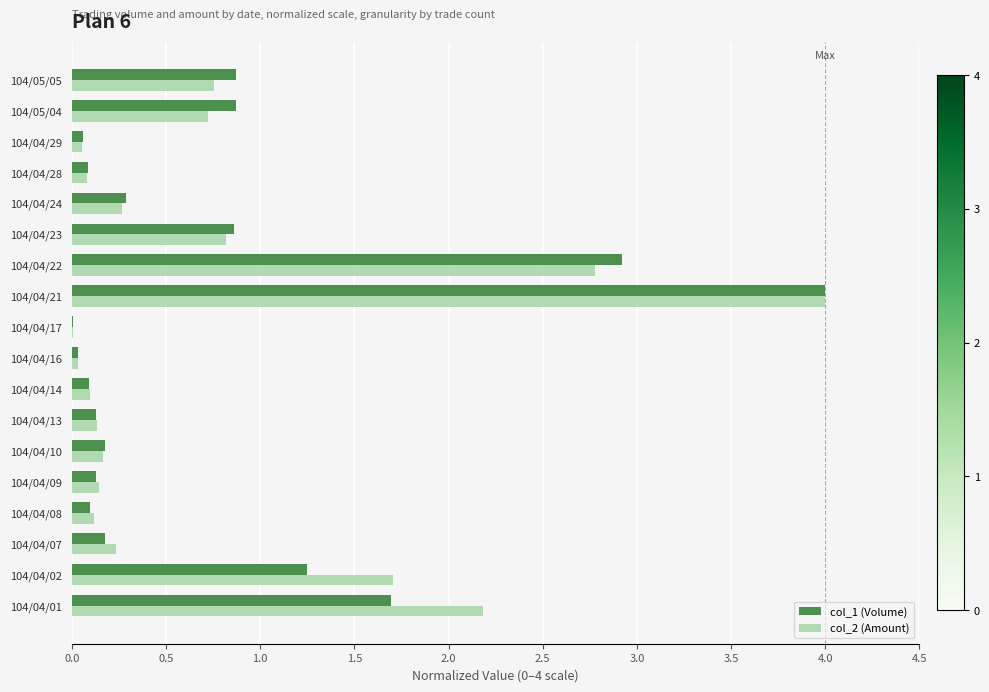

The value of col_1 (Volume) at 104/04/23 is 1.2. True or false?

False